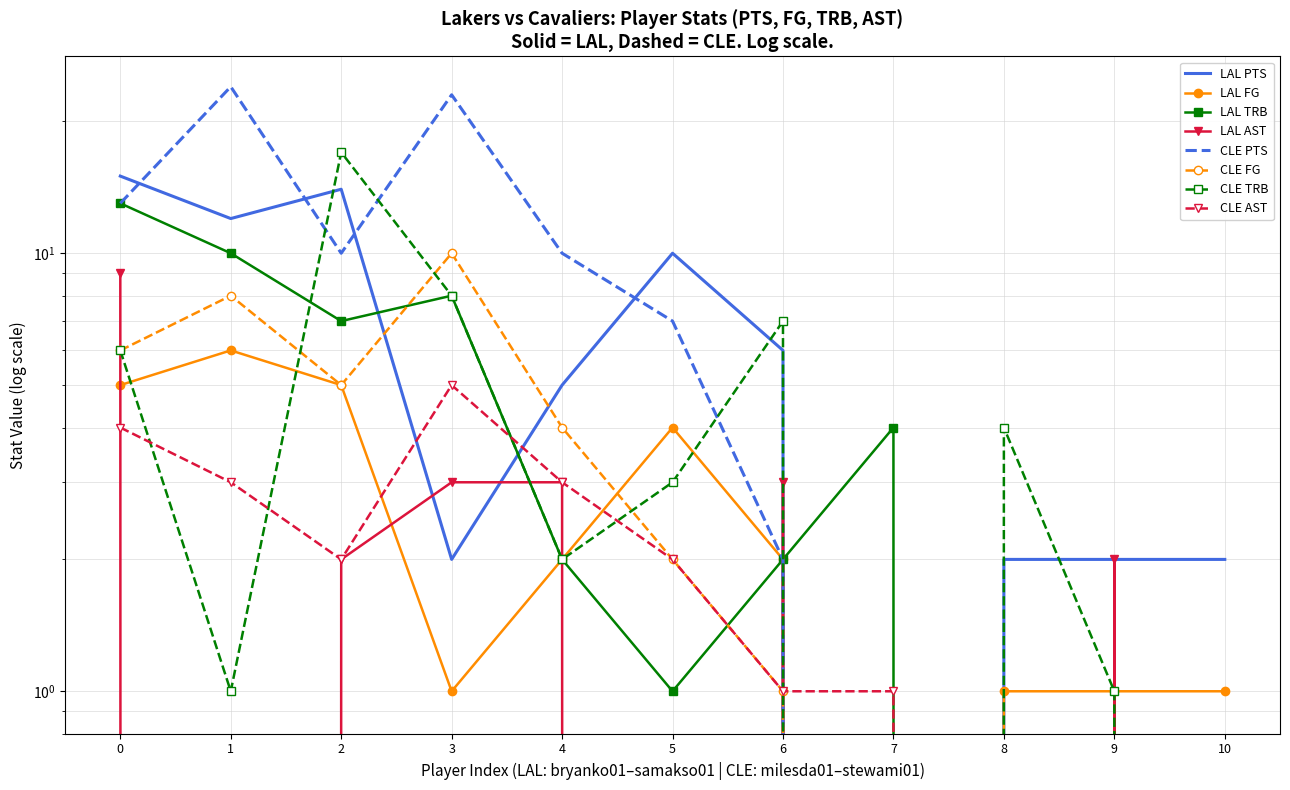

At which category does LAL FG reach its first local valley?

3